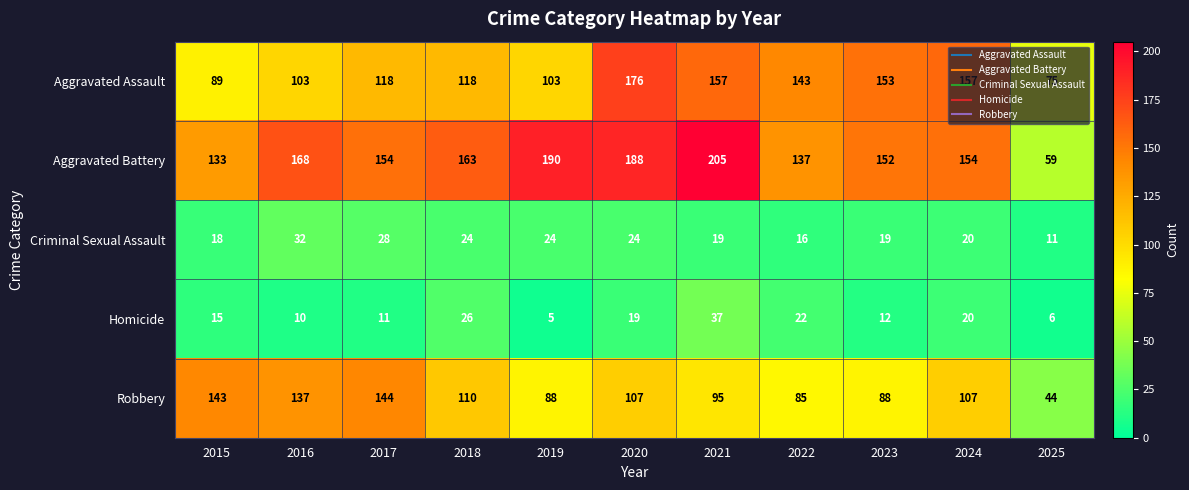

At which category does the chart reach its peak across all series?

2021